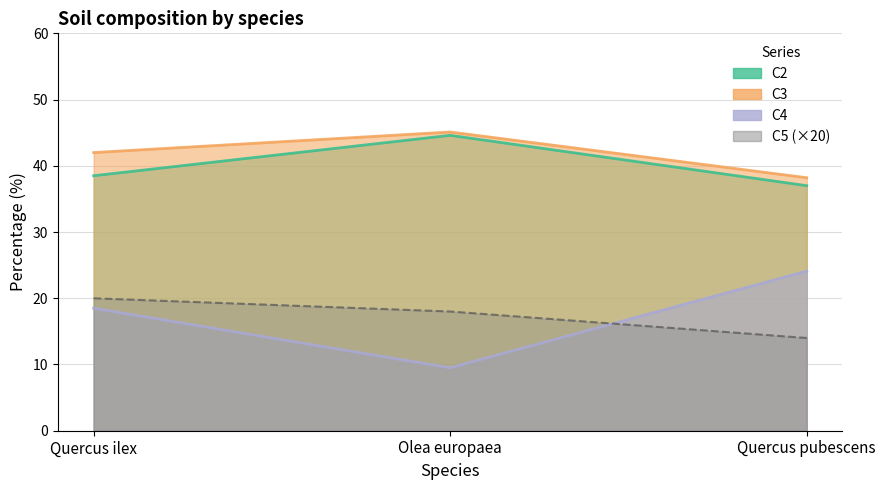

Rank the categories by C2 value from highest to lowest.

Olea europaea, Quercus ilex, Quercus pubescens